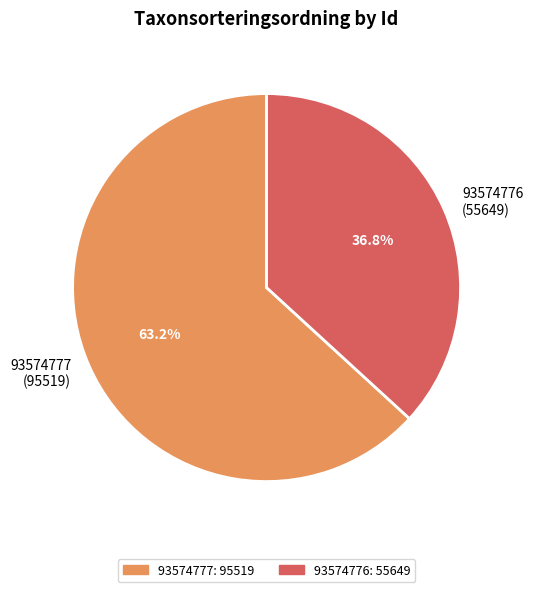

Which category accounts for the majority?

93574777